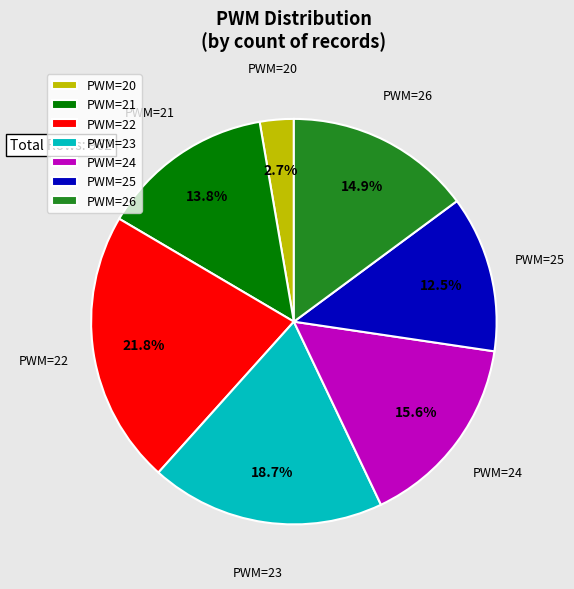

To the nearest percent, what portion does PWM=21 represent?

14%